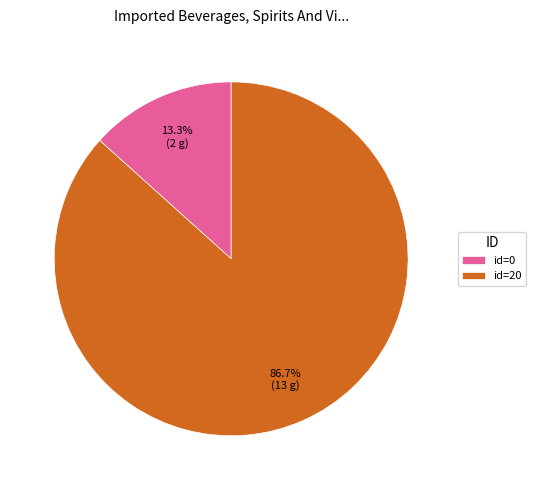

How much of the chart is everything except id=0?

86.7%